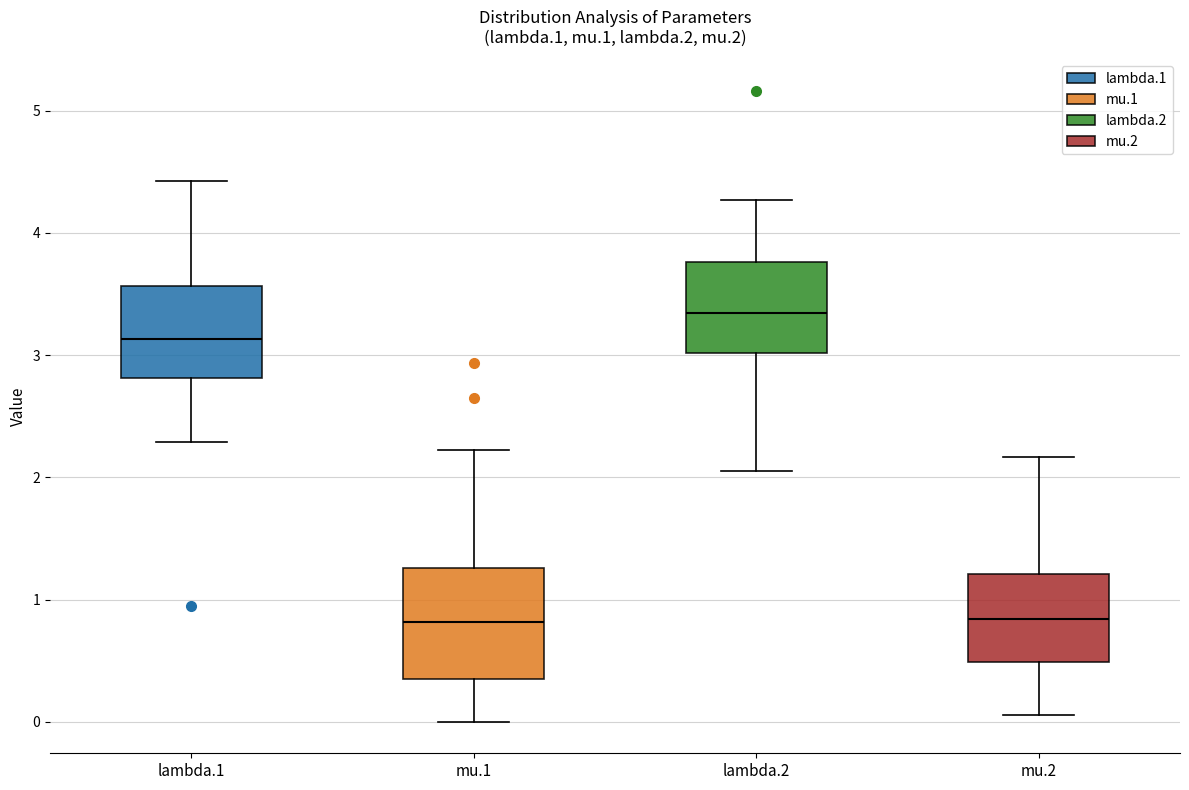

Where does the lower whisker of the box for mu.2 end on the y-axis? The values are not printed on the chart, so give them approximately, as read against the axis.

0.1